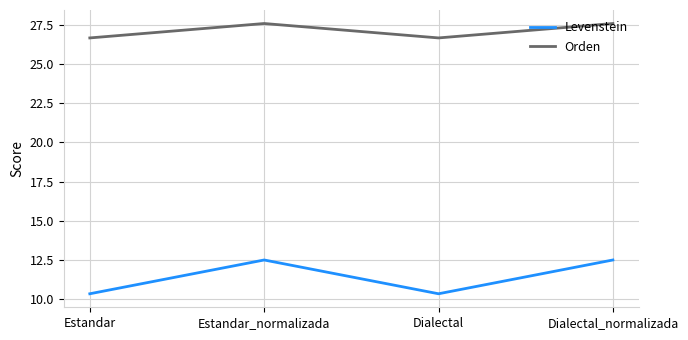

Rank the series by their average value, from lowest to highest.

Levenstein, Orden